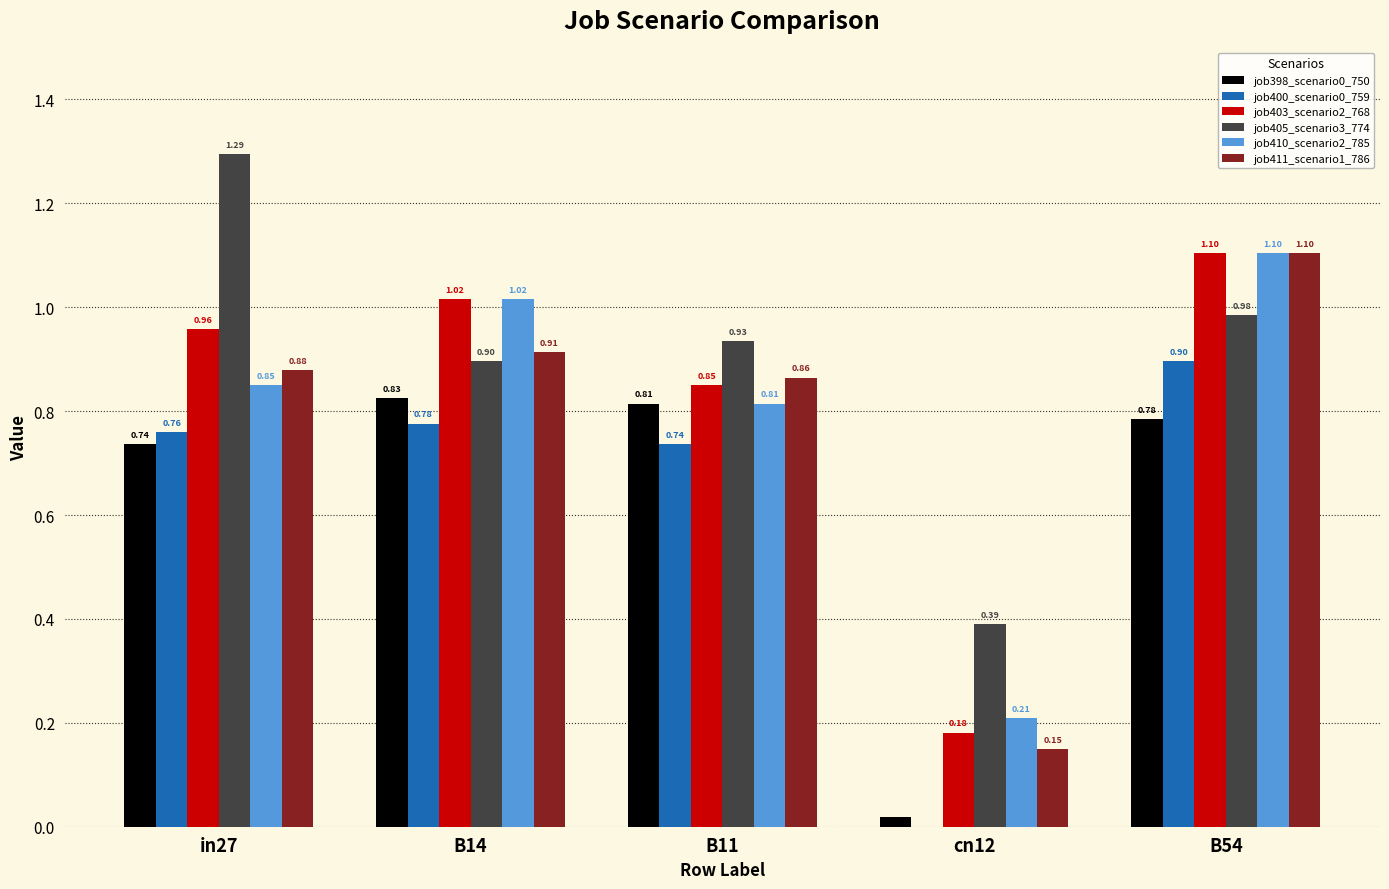

Which series changed the most between B11 and B54?

job410_scenario2_785